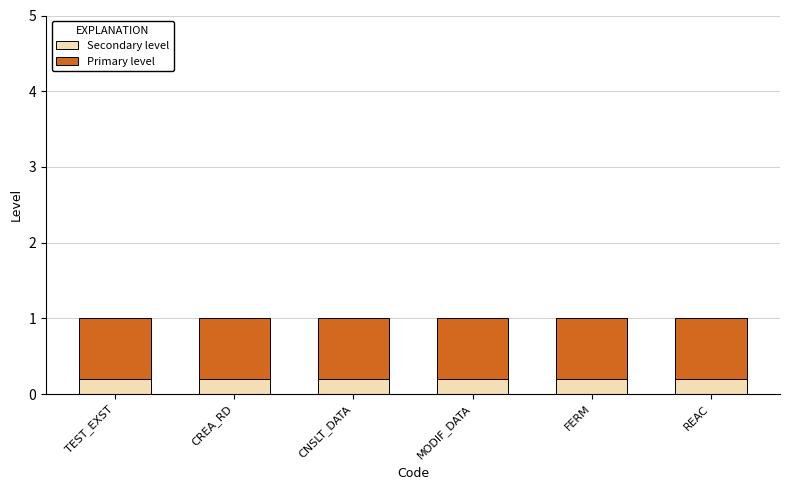

Does the chart contain stacked bars?

Yes